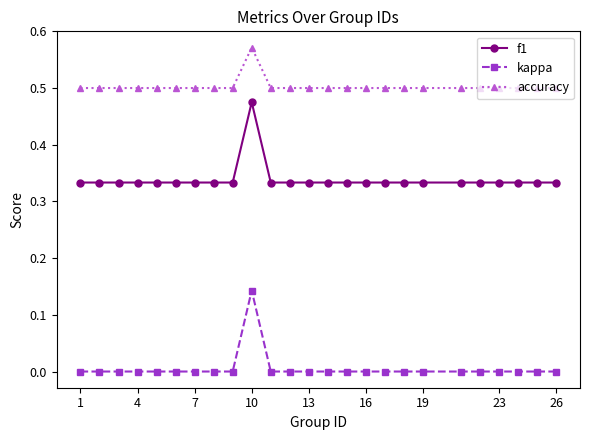

True or false: kappa and f1 cross at least once.

False